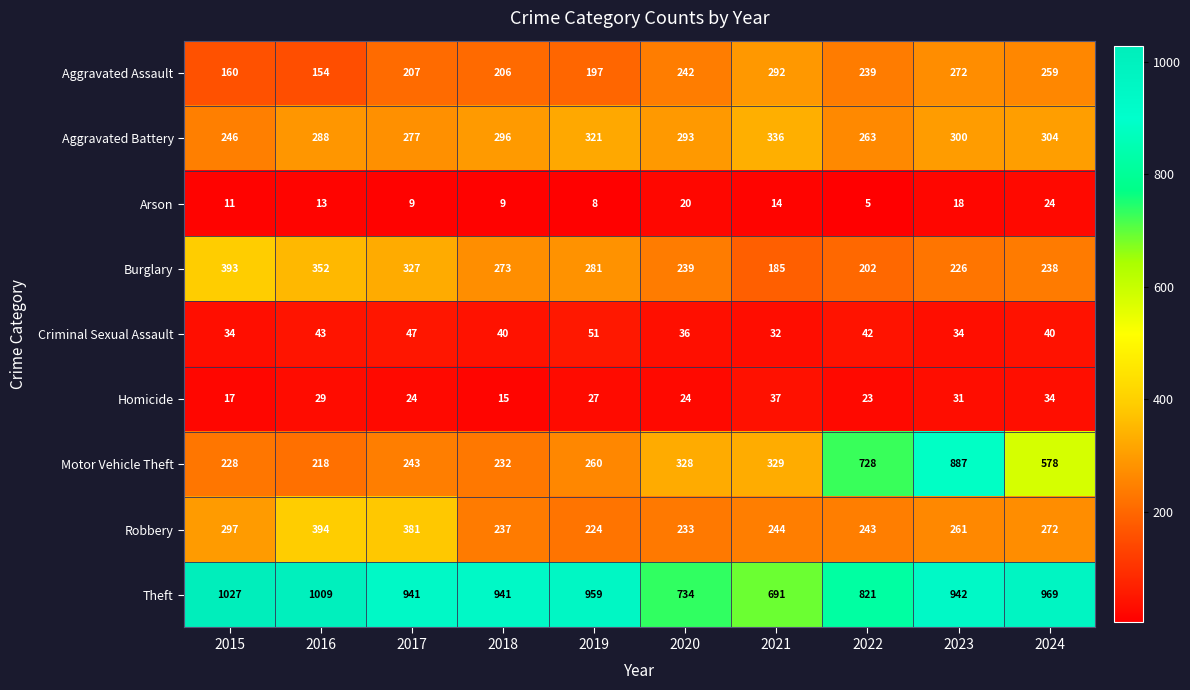

At which label does Theft first exceed 942?

2015